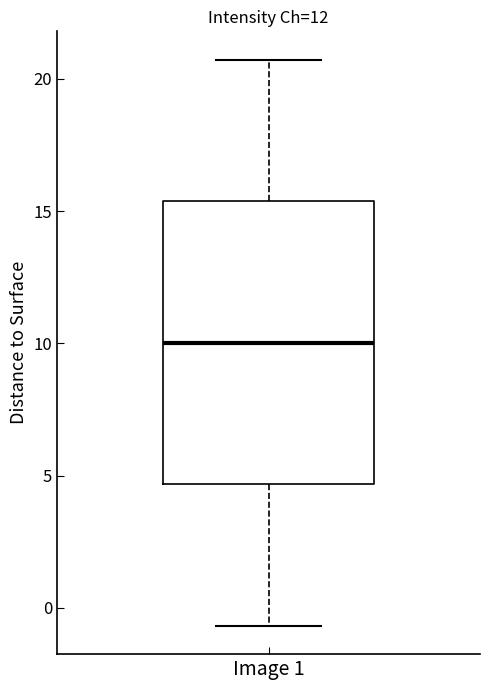

Read this box plot against the y-axis: the position of the median line, the range covered by the box, and the ends of both whiskers. The values are not printed on the chart, so give them approximately, as read against the axis.

median 10.0, box 4.5 to 15.5, whiskers -0.5 to 20.5